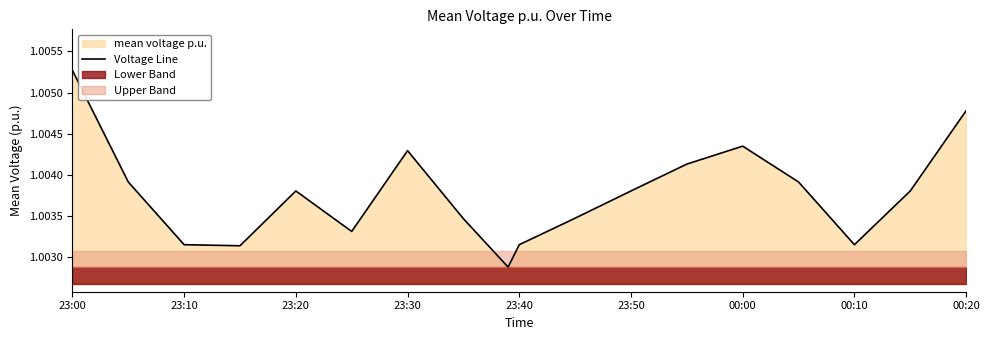

Is it true that Voltage Line equals 0.4 at 23:40?

False